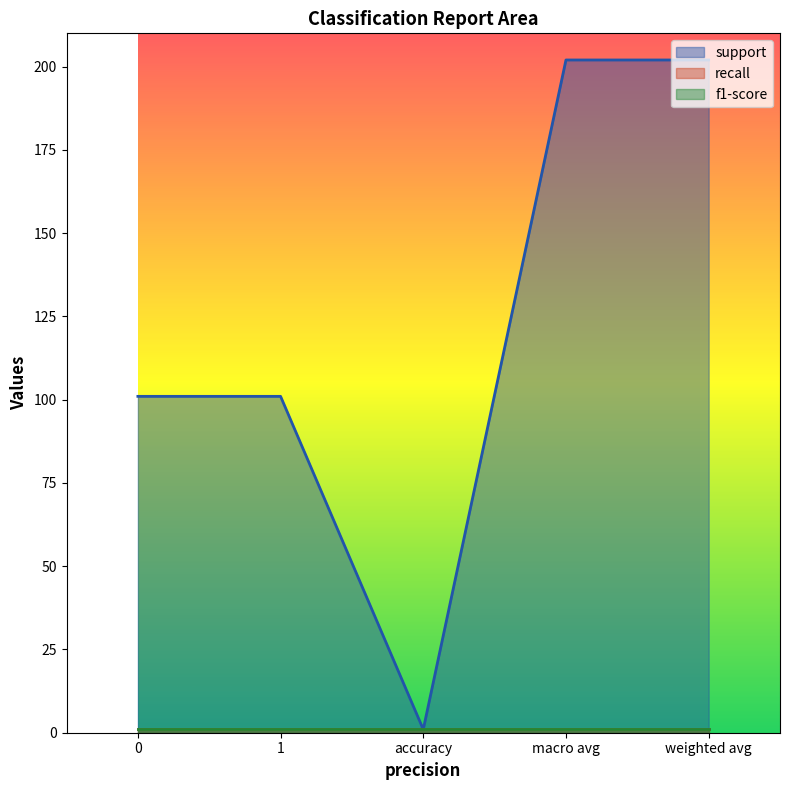

True or false: f1-score has more than 2 points higher than both neighbors.

False